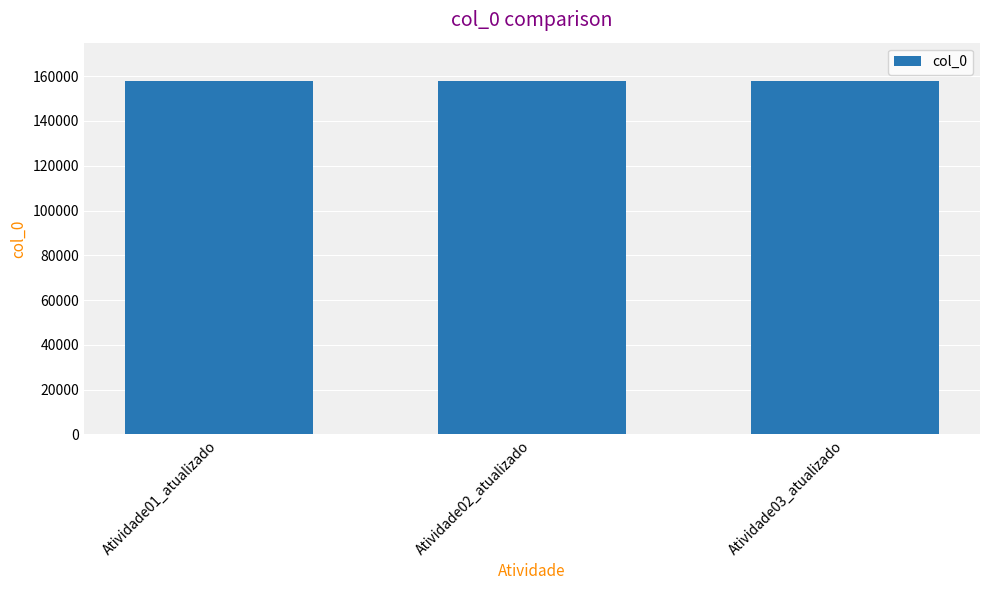

The value at Atividade02_atualizado is 59727. True or false?

False